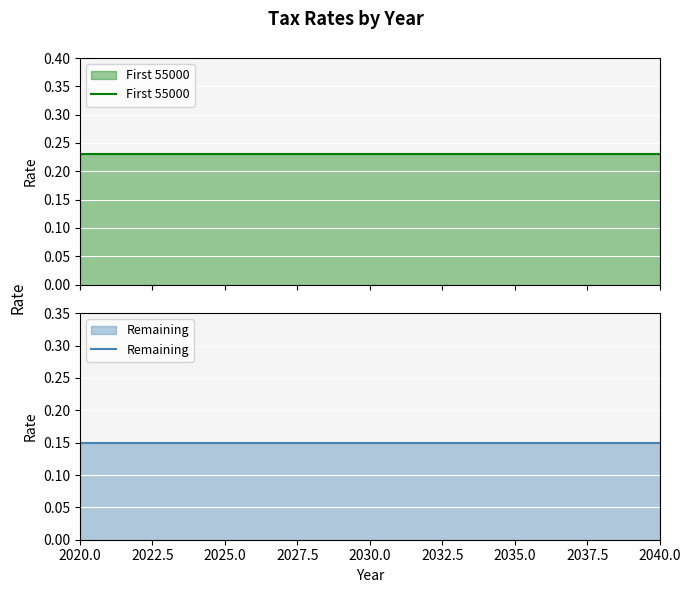

List the labels in order of Remaining value, largest first.

2020.0, 2022.5, 2025.0